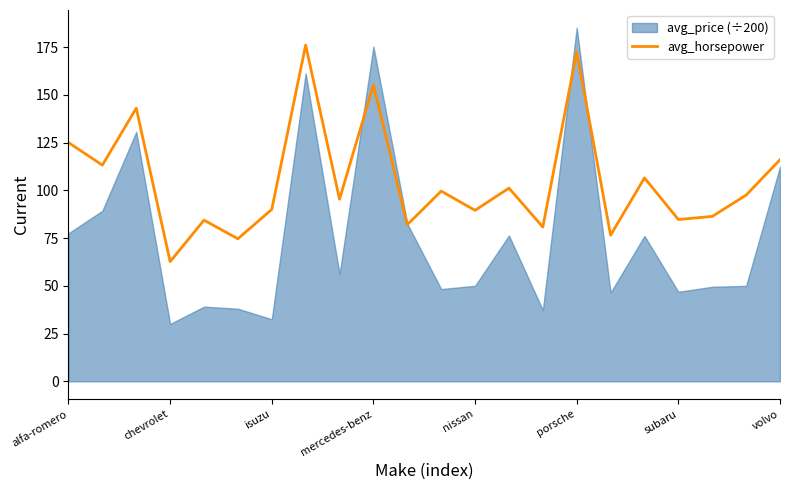

How many points are lower than both their immediate neighbors (excluding endpoints)?

9